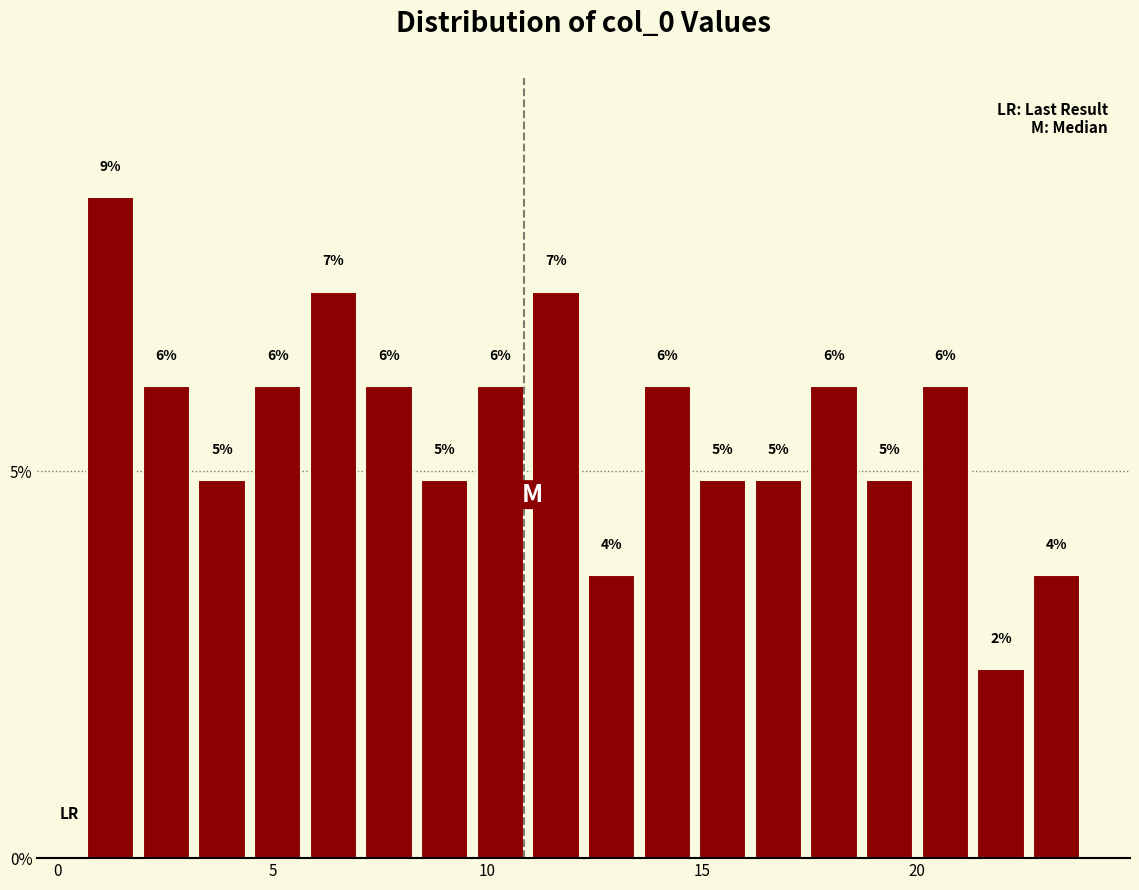

Read against the x-axis, roughly where is the centre of the tallest bar?

1.0